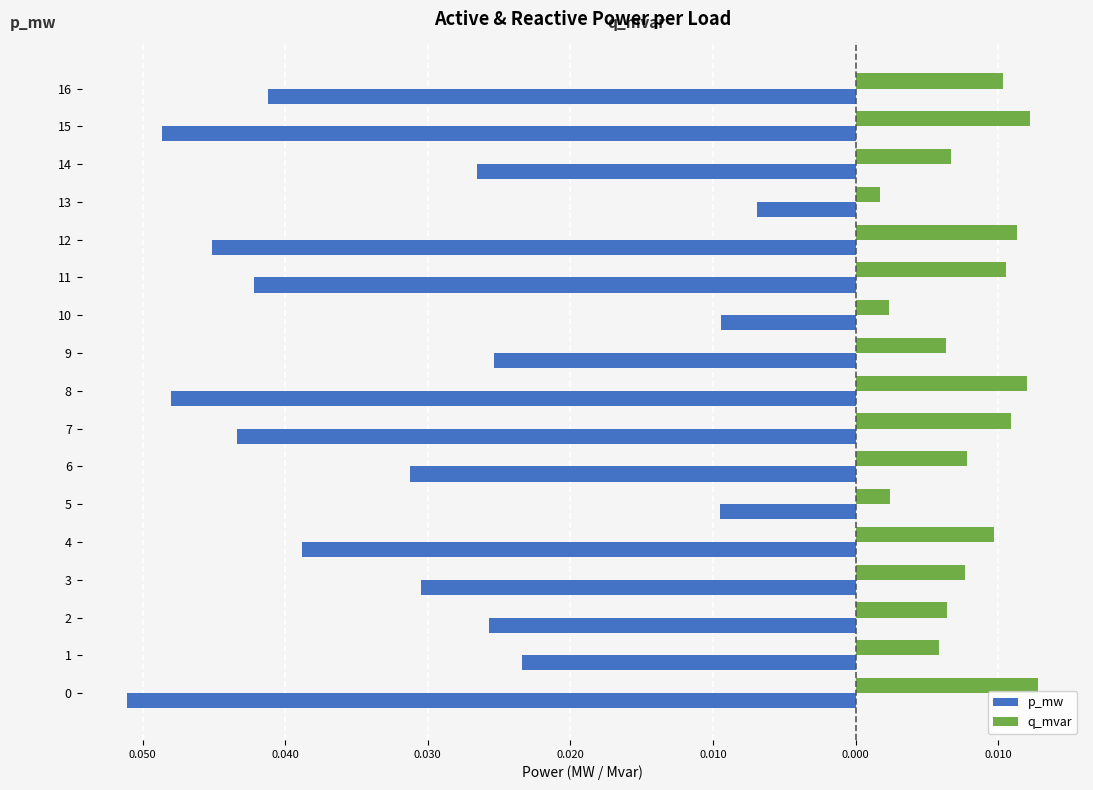

What are all the series names shown in the legend?

p_mw, q_mvar